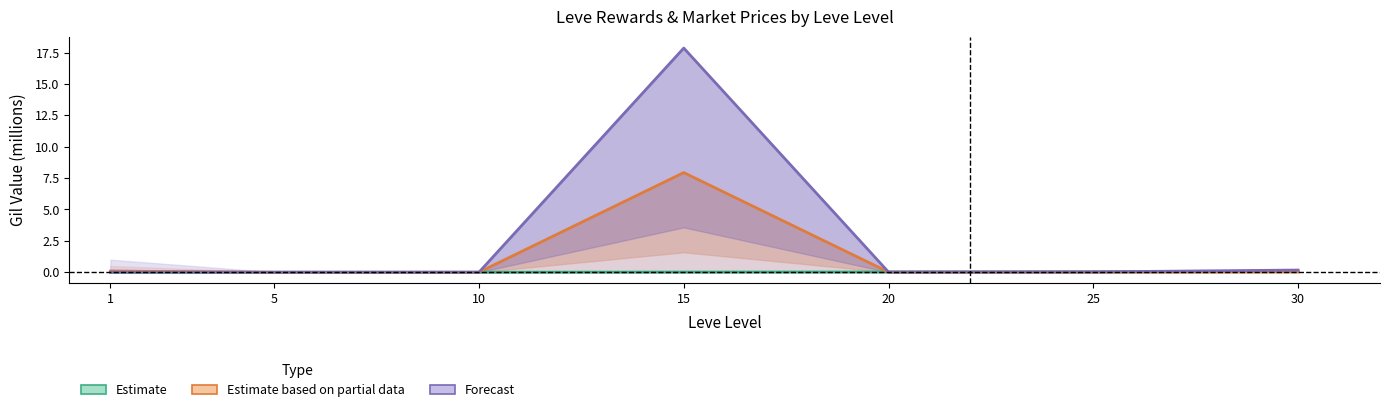

Which series has the largest total across all categories?

Forecast (HQ Leve Price)